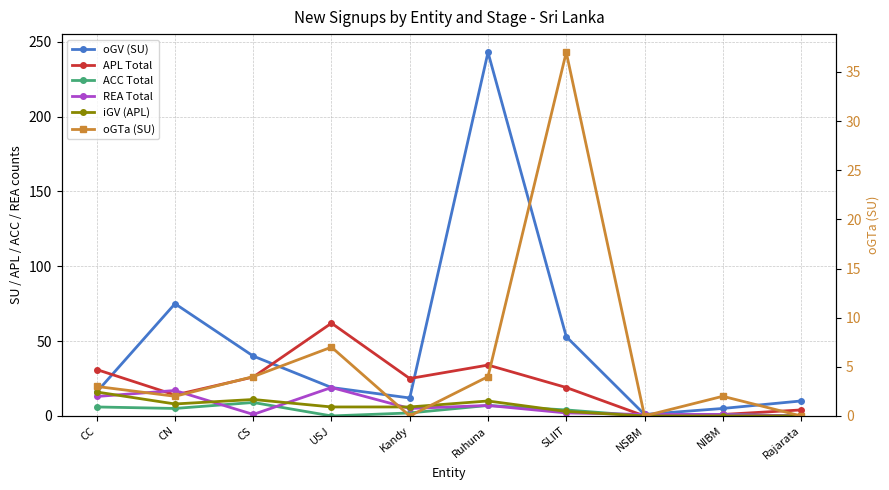

The ACC Total series shows 9 at CS. True or false?

True